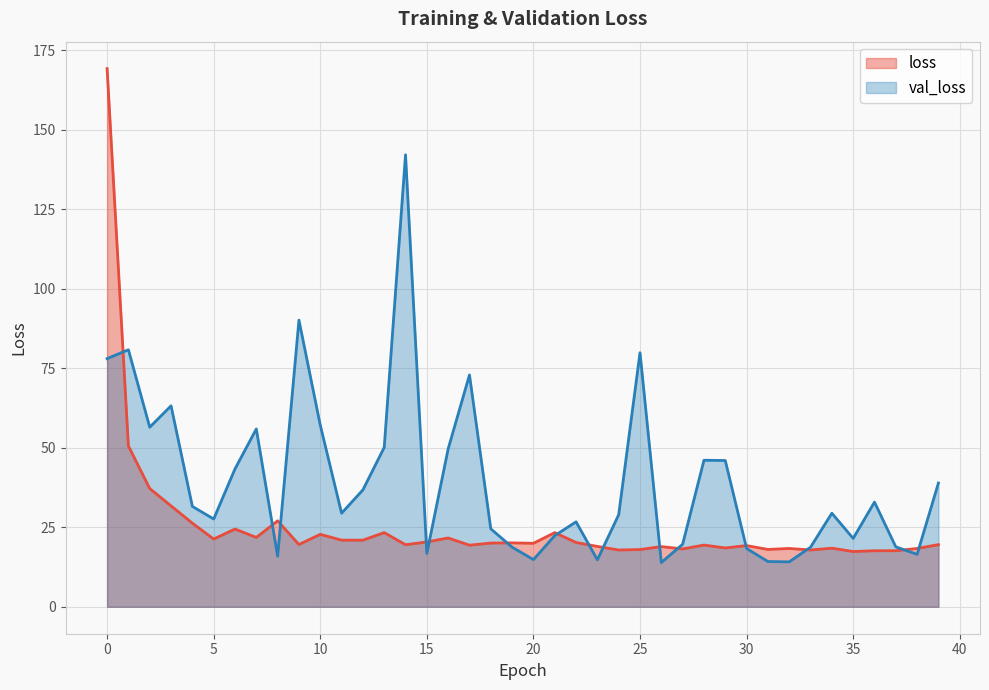

List the series in order of their overall mean, highest first.

val_loss, loss